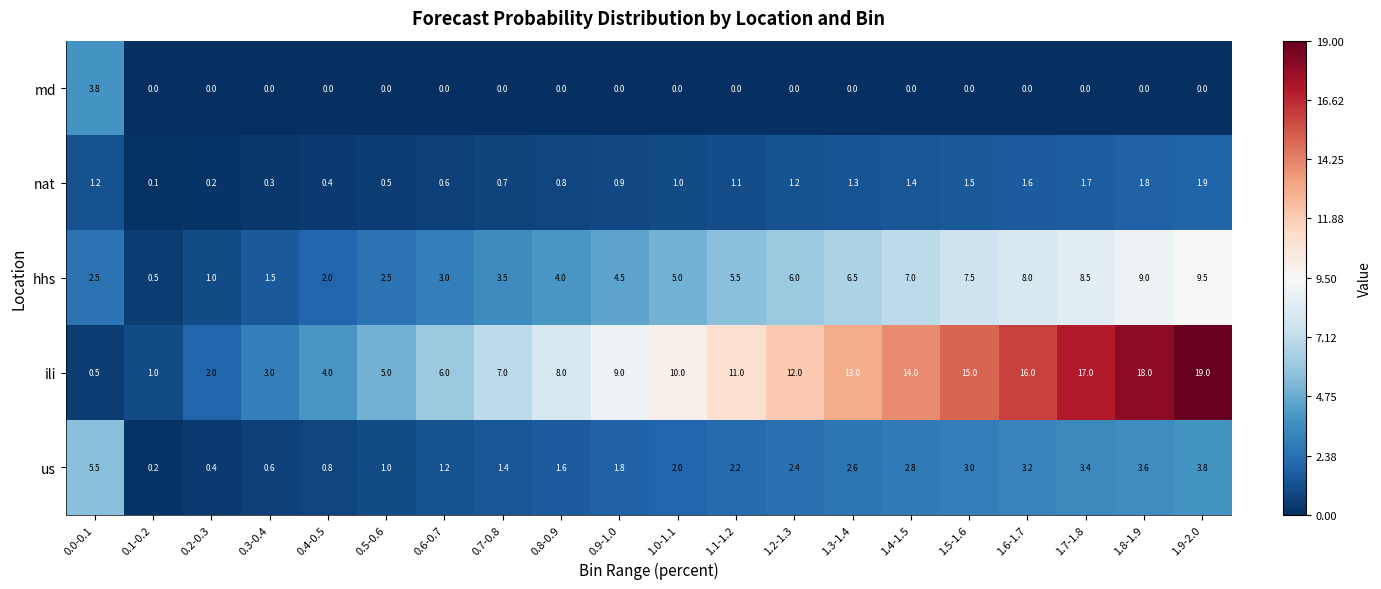

The value of md at 0.1-0.2 is -1.5. True or false?

False